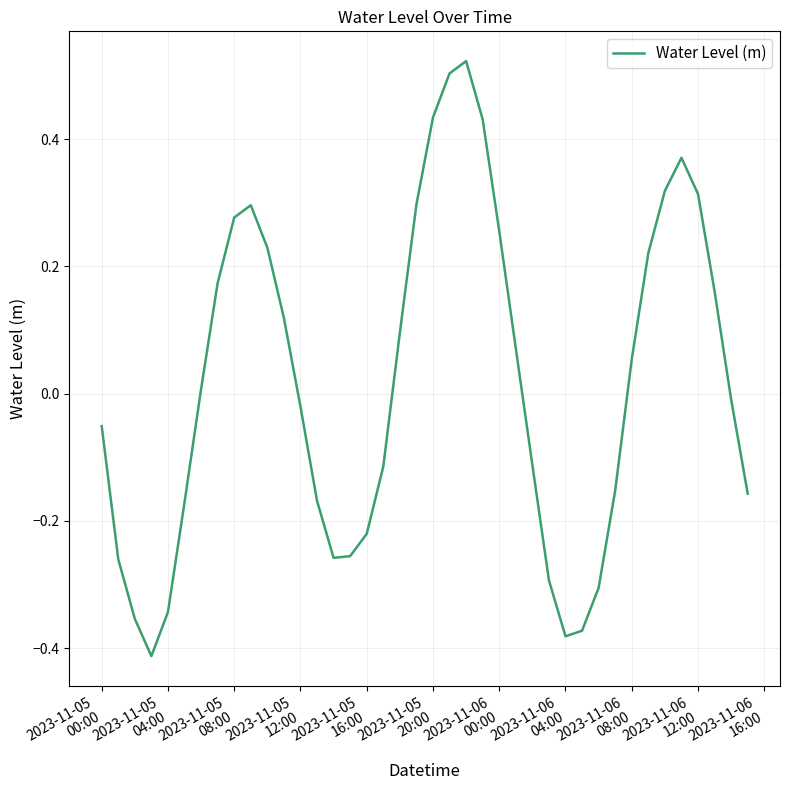

What is the difference between the maximum and minimum values?

0.9